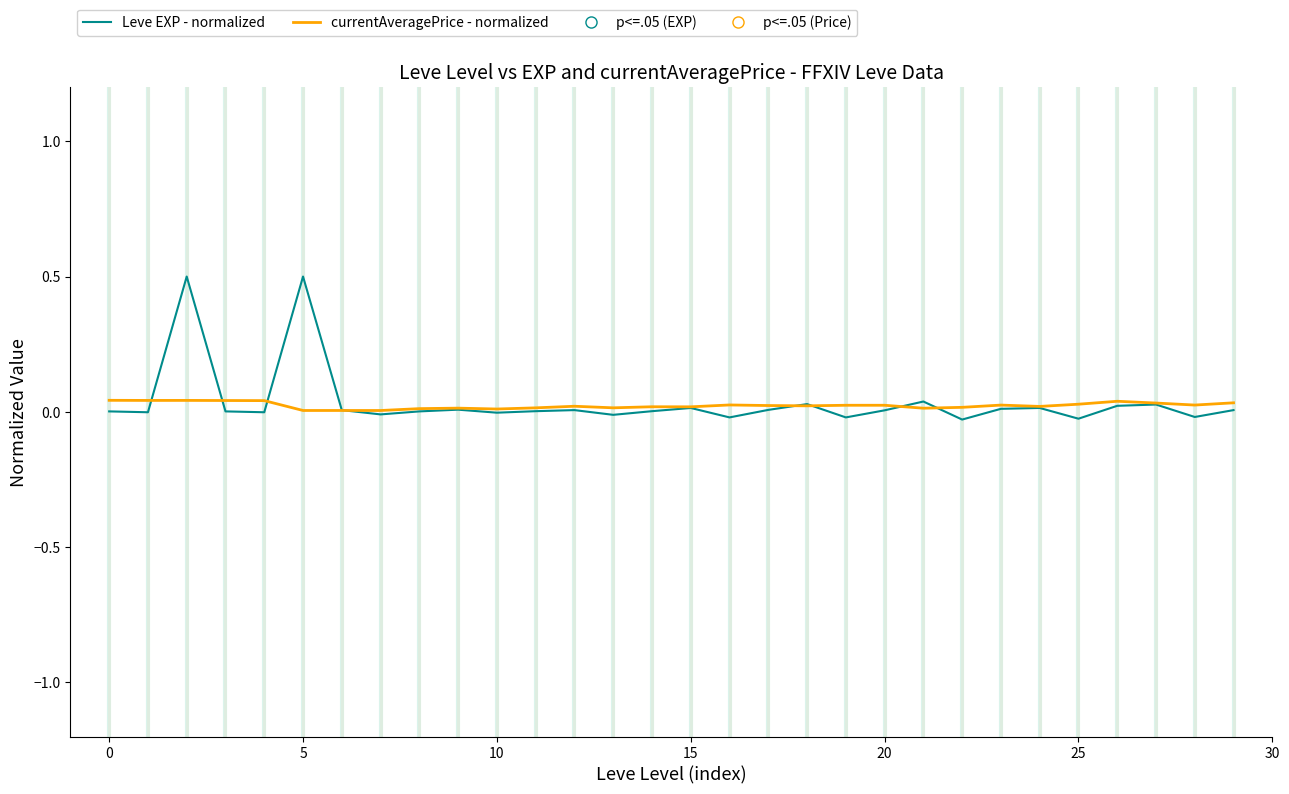

Which series has the largest range (max minus min)?

Leve EXP - normalized